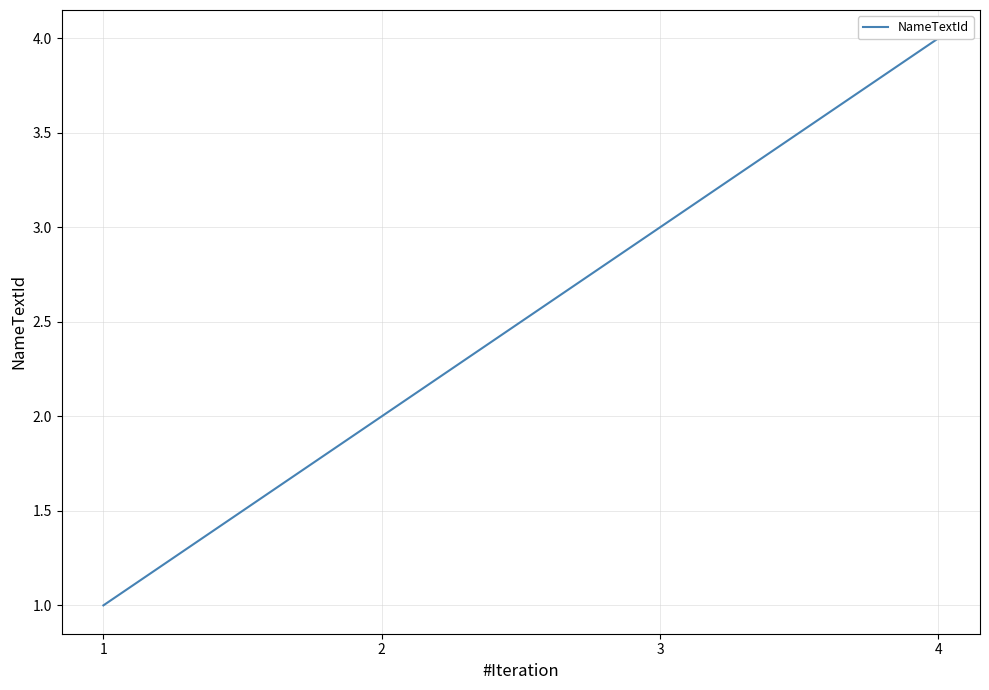

Is it true that the value at 3 is 3?

True